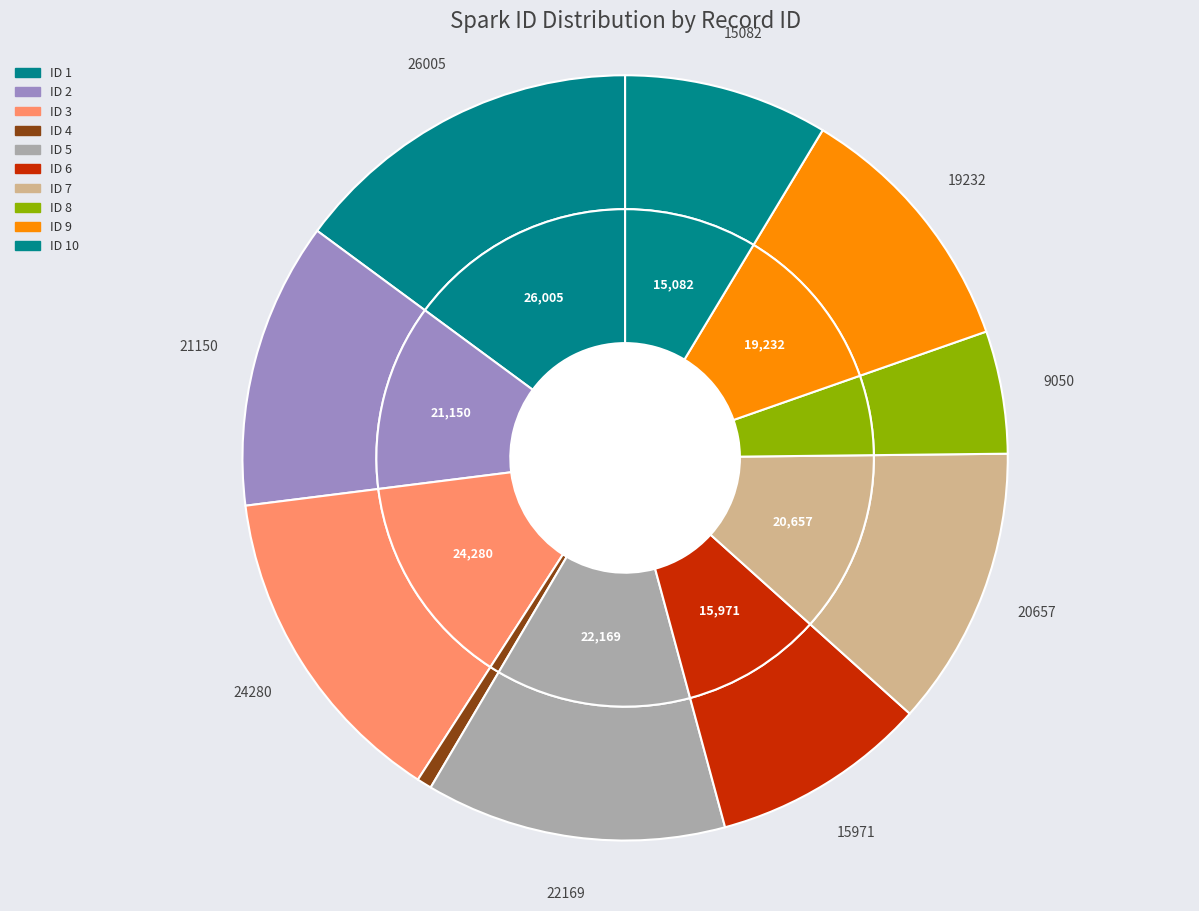

To the nearest percent, what is the difference between the largest and smallest slice percentages?

14%